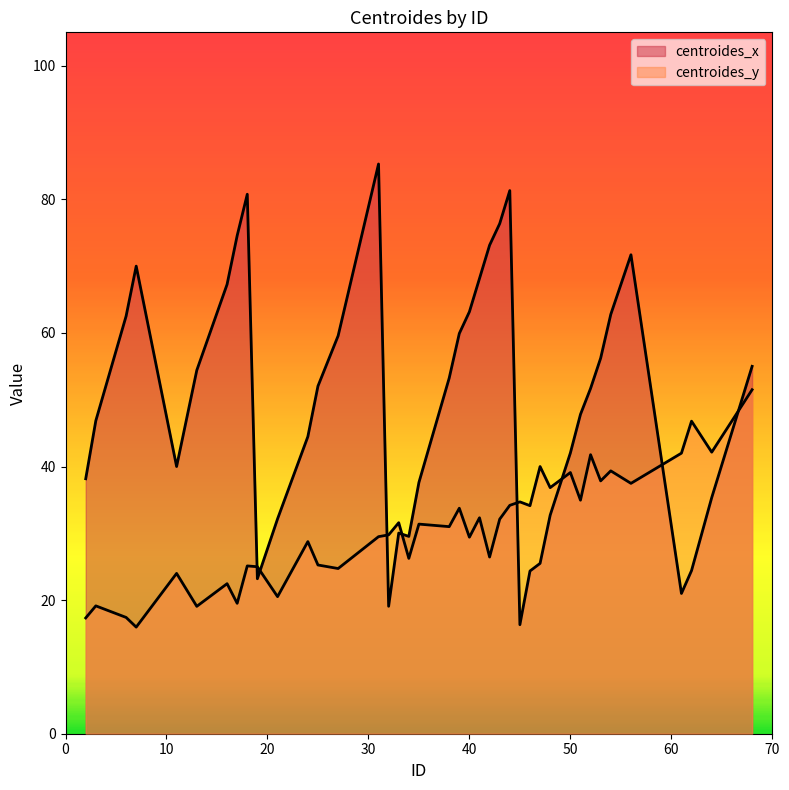

Reading left to right, extract all data points from this chart.

centroides_x: 38.2	46.9	62.5	70.0	40.0	54.4	67.3	74.6	80.8	23.2	32.2	44.5	52.0	59.6	85.3	19.1	30.0	29.5	37.6	53.2	59.9	63.2	68.2	73.1	76.4	81.3	16.3	24.4	25.5	32.7	42.0	47.8	51.7	56.2	62.8	71.7	21.0	24.4	35.4	55.0
centroides_y: 17.3	19.1	17.4	16.0	24.0	19.1	22.5	19.5	25.1	25.0	20.5	28.8	25.3	24.7	29.5	29.8	31.6	26.2	31.4	31.0	33.8	29.4	32.3	26.4	32.1	34.2	34.7	34.1	40.0	36.8	39.1	35.0	41.8	37.9	39.4	37.5	42.0	46.8	42.1	51.5